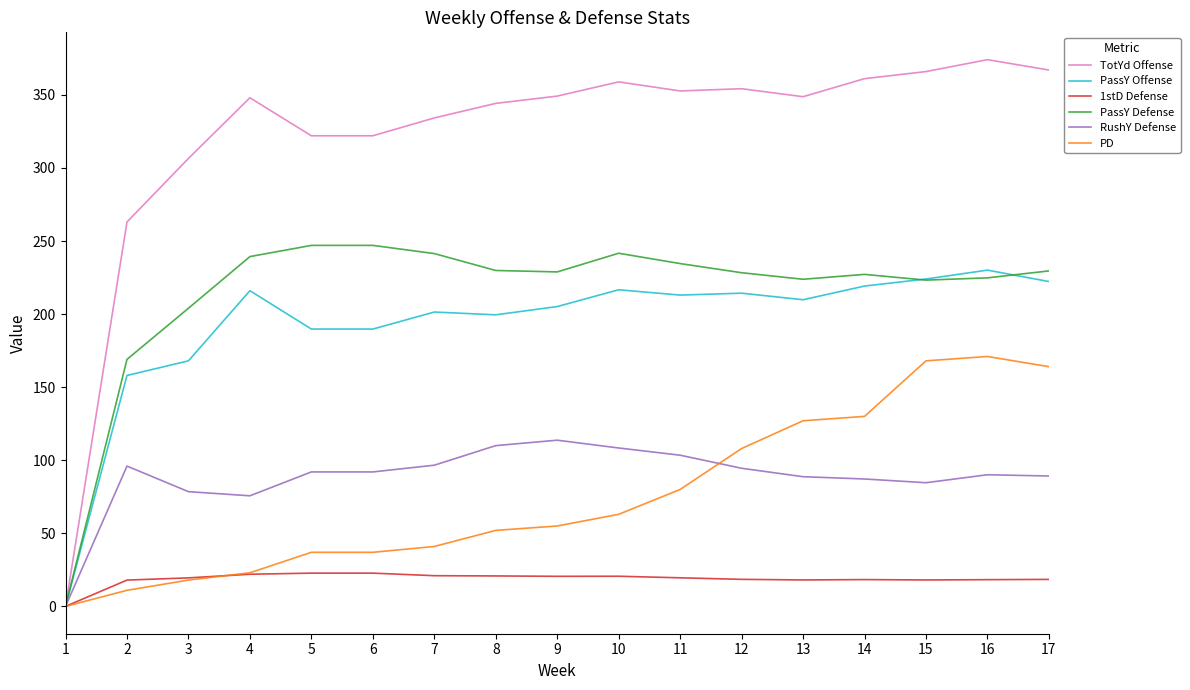

What is the sum of the PassY Offense values at 2 and 4?

374.0